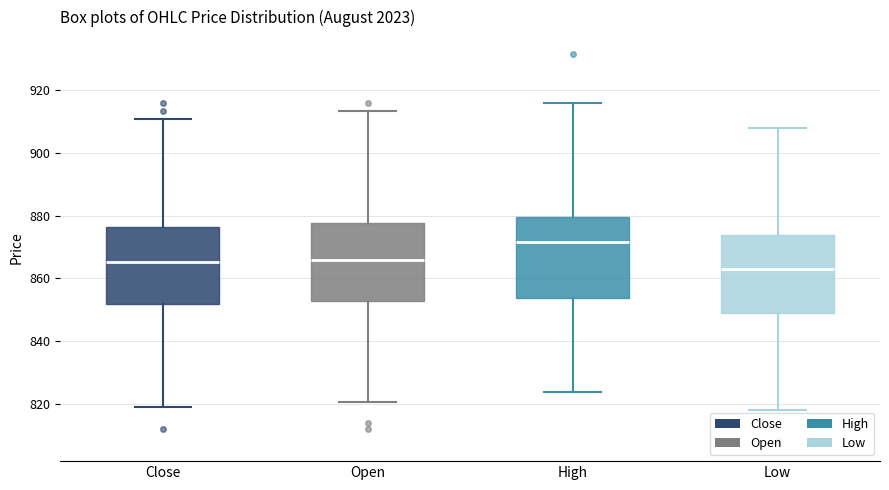

Reading left to right, transcribe this box plot: for each box, give where its median line is, the range the box spans, and where its two whiskers end, as read against the y-axis. The values are not printed on the chart, so give them approximately, as read against the axis.

Close: median 866, box 852 to 876, whiskers 820 to 910
Open: median 866, box 852 to 878, whiskers 820 to 914
High: median 872, box 854 to 880, whiskers 824 to 916
Low: median 864, box 850 to 874, whiskers 818 to 908